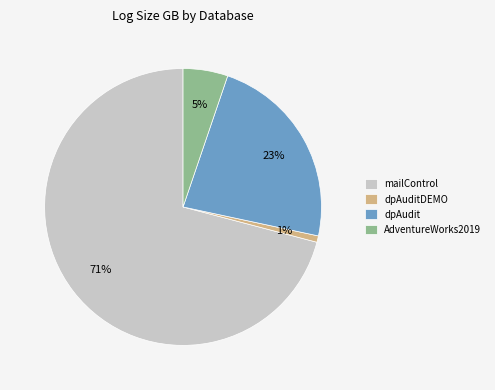

To the nearest percent, what portion does AdventureWorks2019 represent?

5%